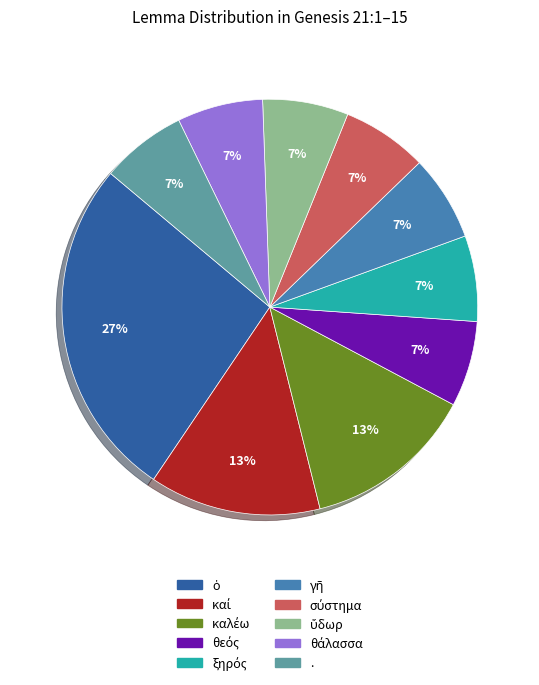

True or false: . accounts for 7% of the total.

True